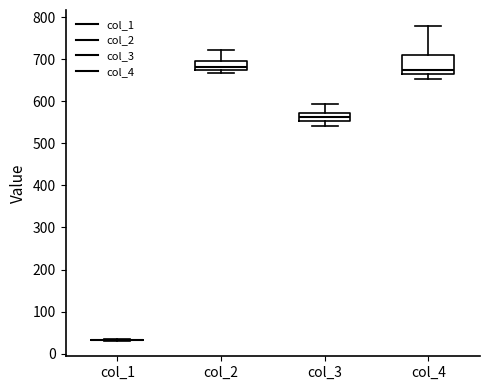

Comparing the boxes themselves (not the whiskers), which one is the tallest?

col_4